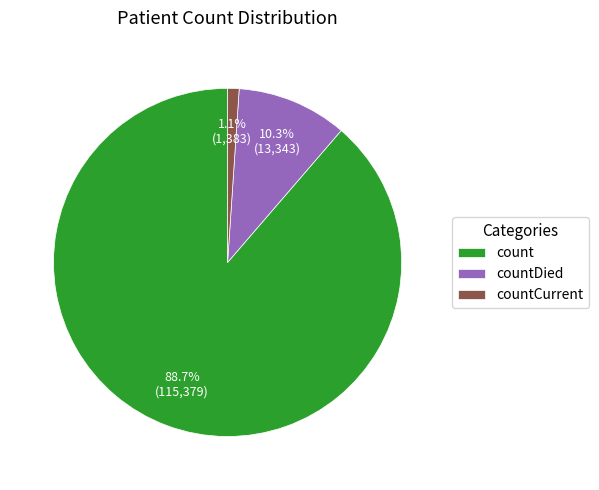

Which category has the smallest portion of the pie?

countCurrent